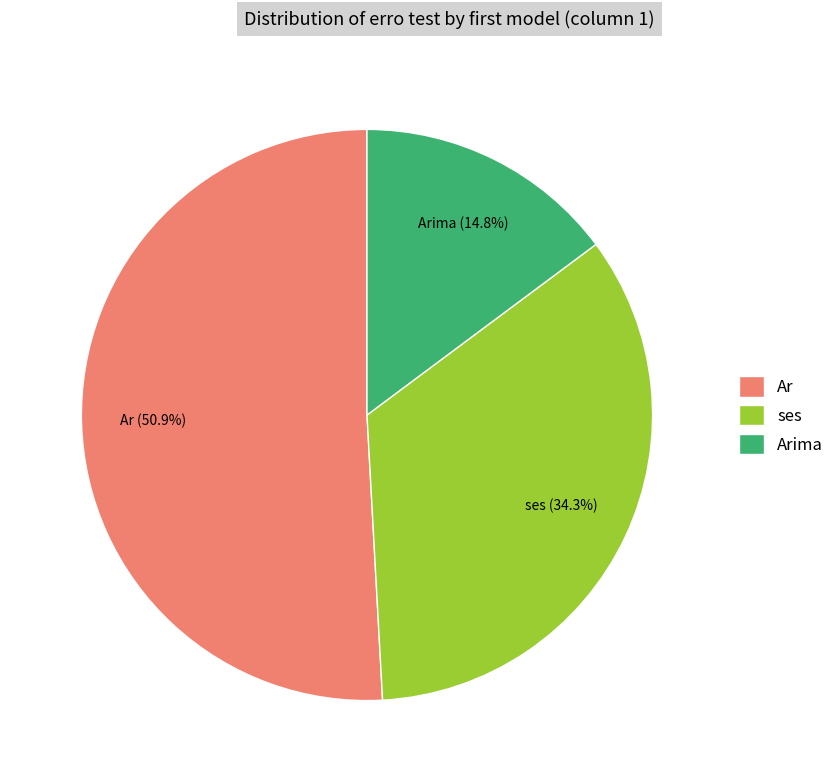

Which category has the smallest portion of the pie?

Arima